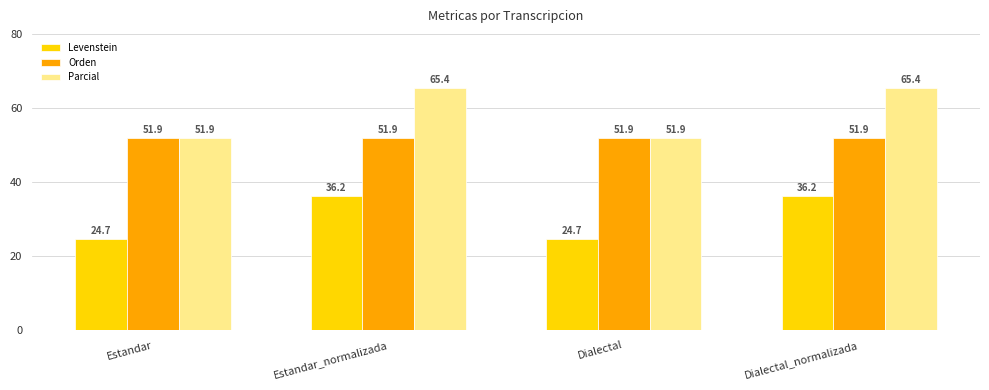

What is the average value of the Orden series?

51.9